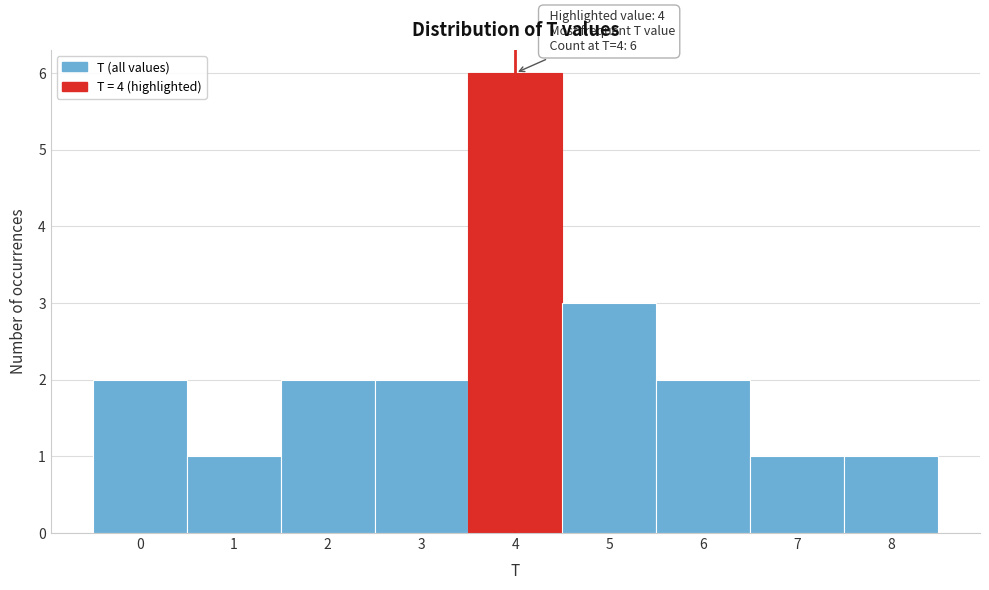

Over which range of the x-axis is the bar tallest?

3.5 to 4.5